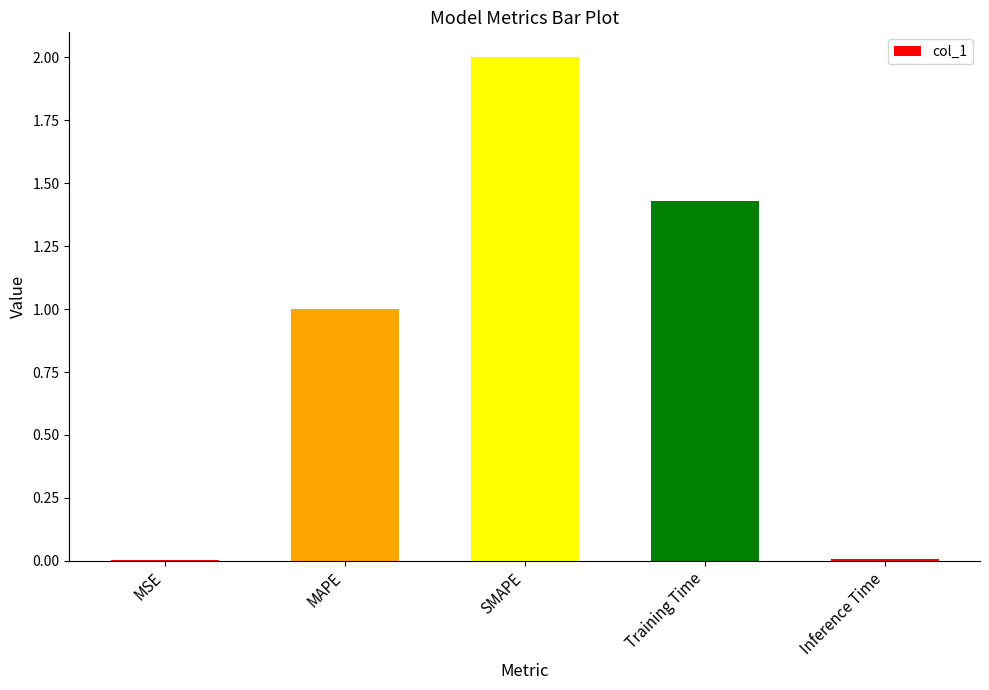

Which category has the highest value across all series?

SMAPE